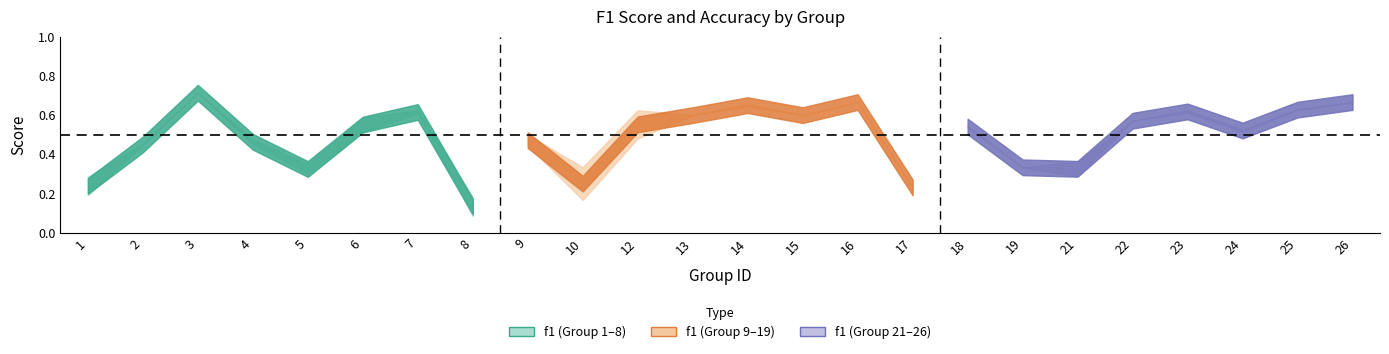

The value of f1 at 8 is 0.1. True or false?

True